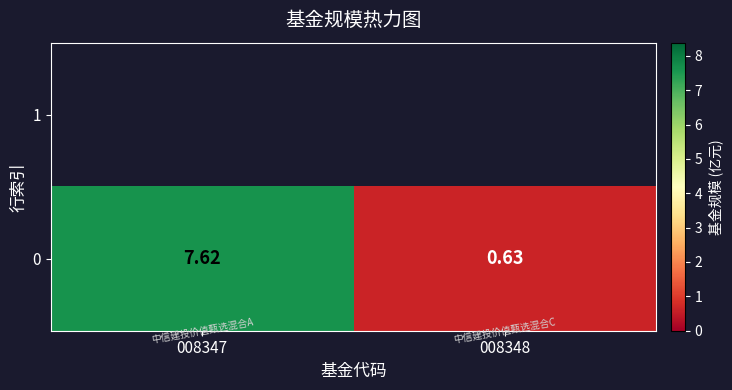

Where does the data first go above 7?

008347